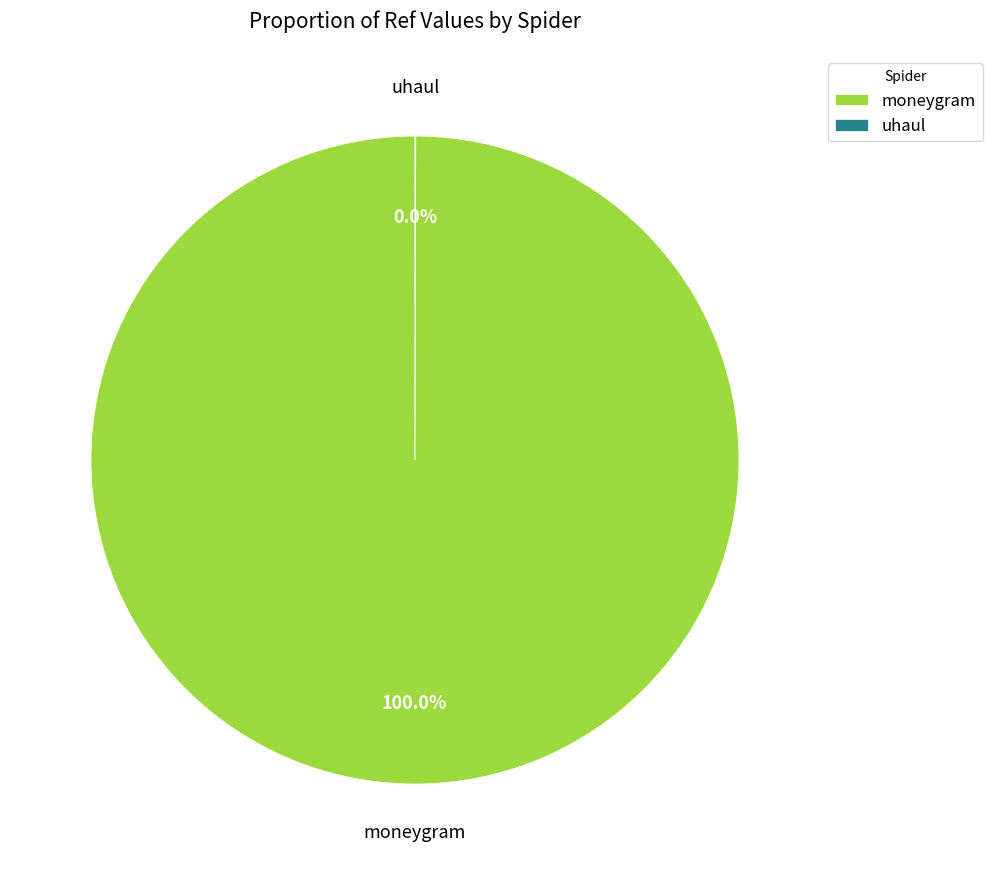

What is the largest slice in the pie chart?

moneygram